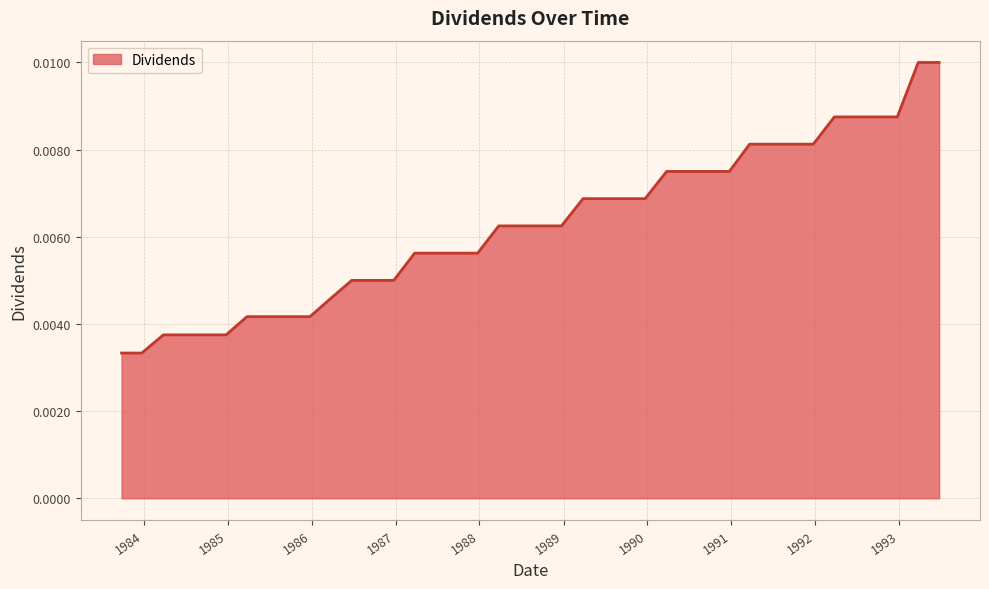

How many values are between 0 and 1?

40